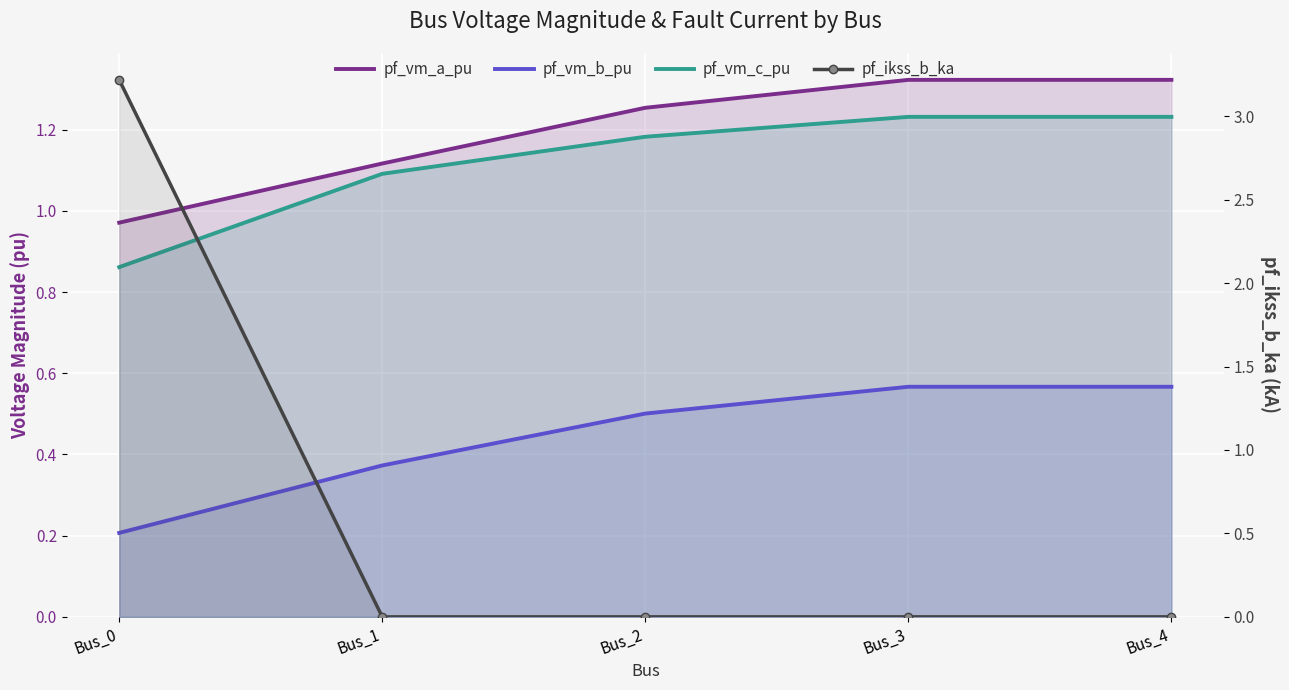

At which label is pf_vm_a_pu closest to 1?

Bus_0